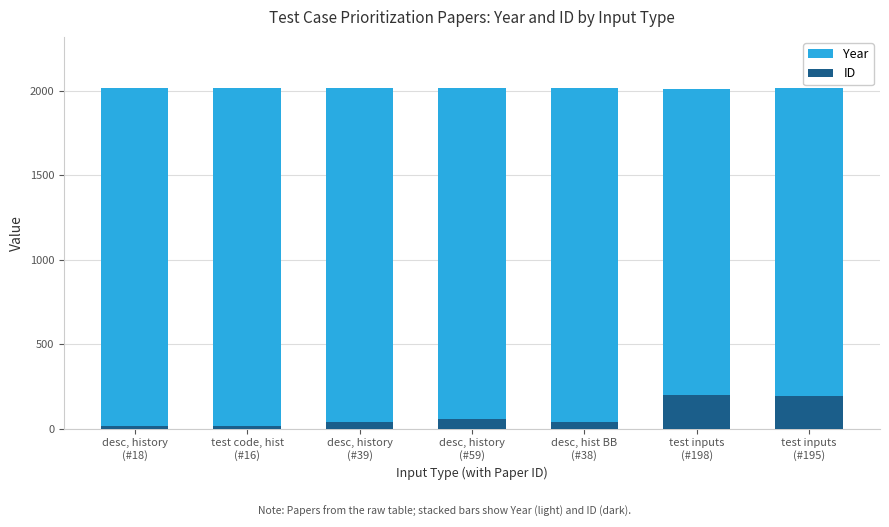

Which series has the largest range (max minus min)?

ID